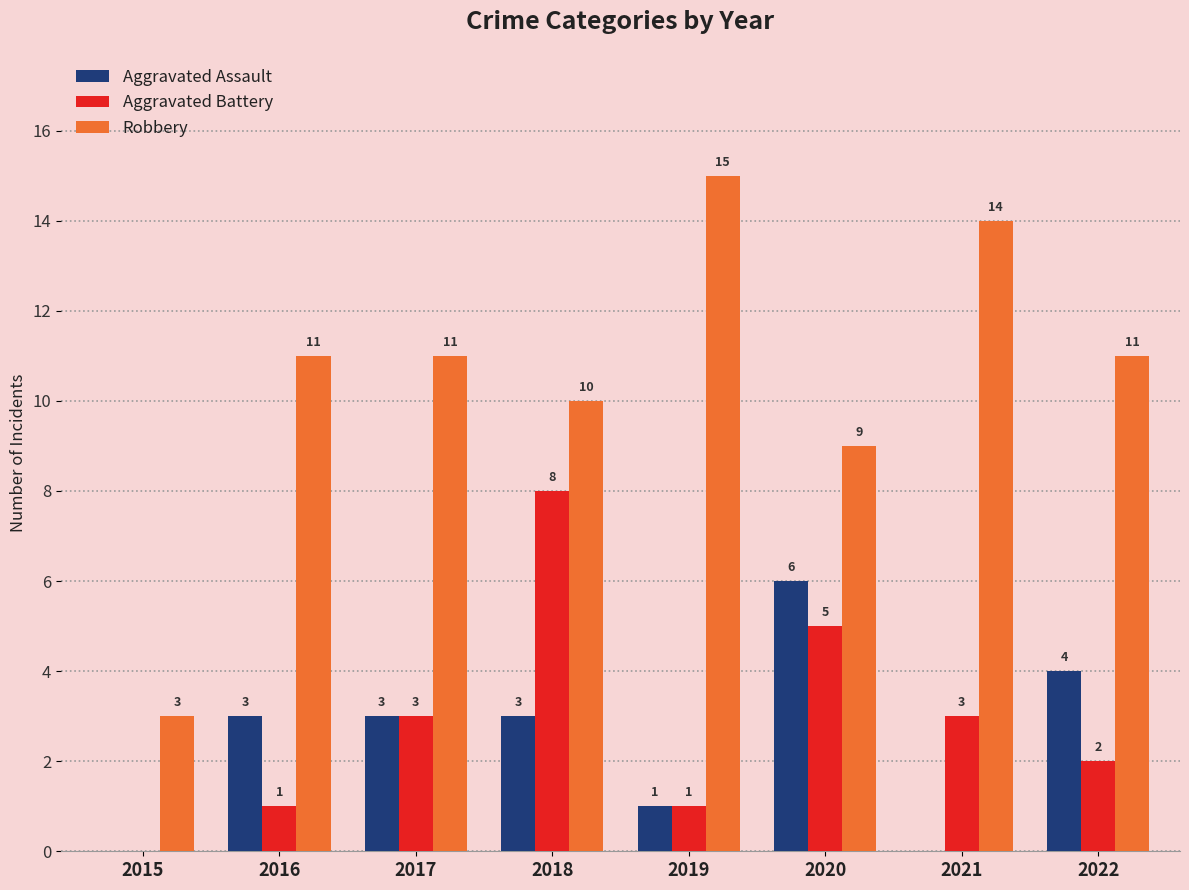

How many data points does each series have?

8